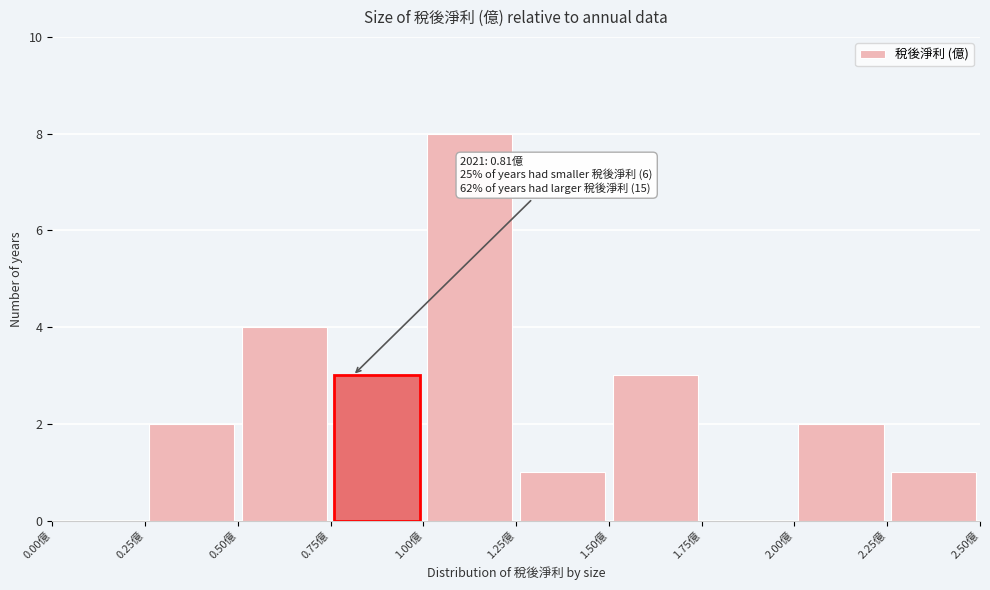

Which range on the x-axis has the tallest bar?

1.00 to 1.25